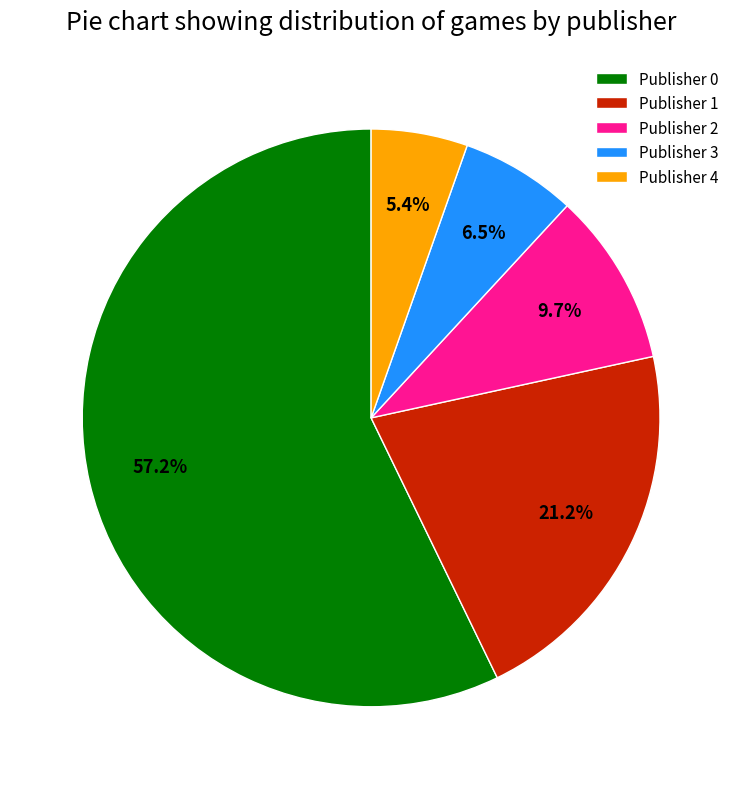

To the nearest percent, what is the difference between the largest and smallest slice percentages?

52%